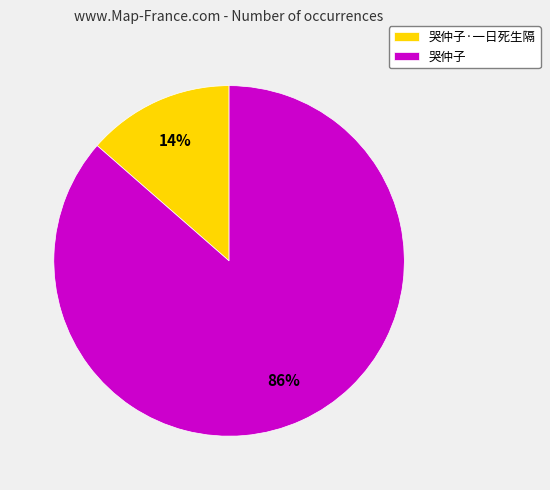

Between 哭仲子·一日死生隔 and 哭仲子, which is larger?

哭仲子